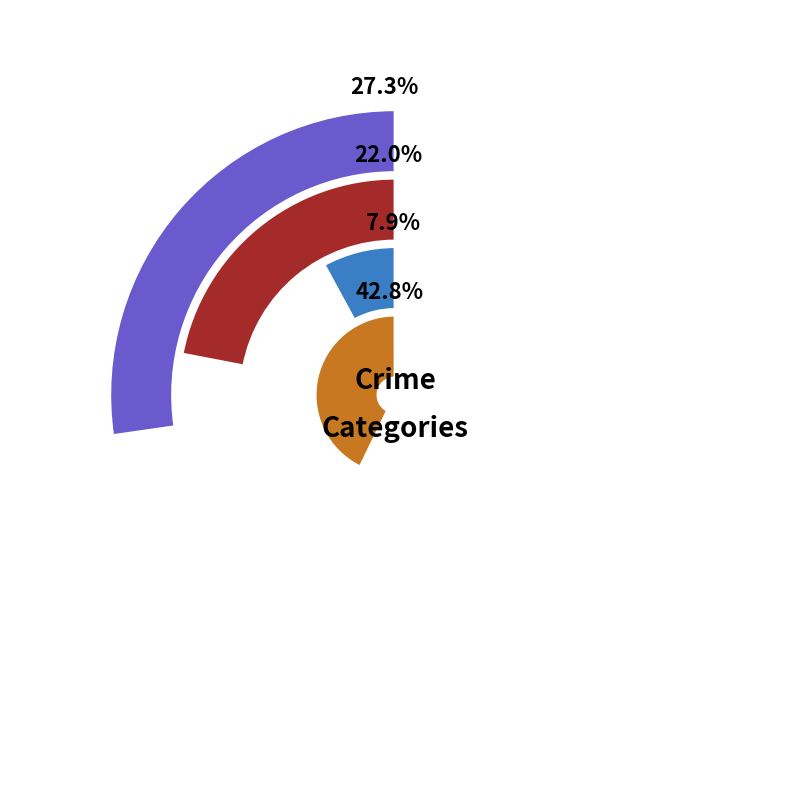

True or false: 7 accounts for 25% of the total.

False